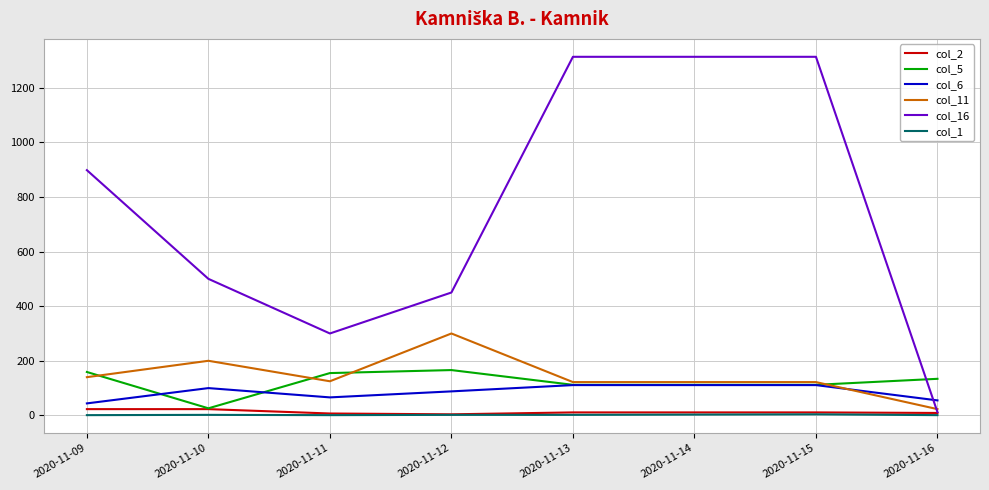

True or false: col_11 has a value of 210 at 2020-11-12.

False